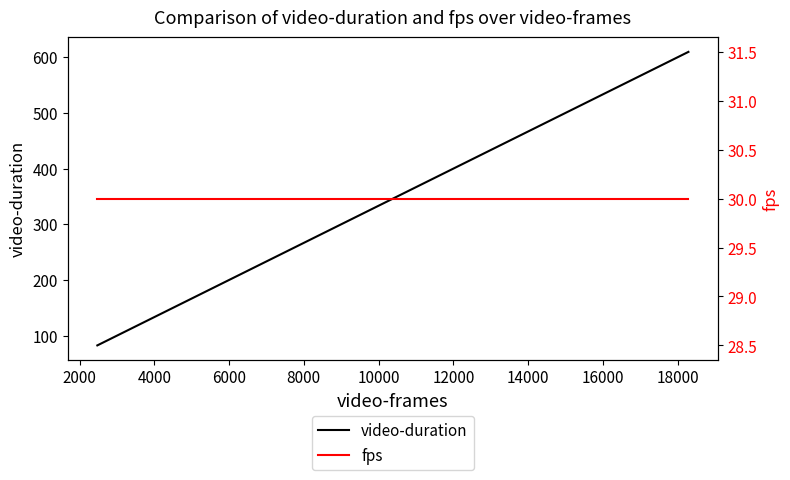

What is the smallest value displayed?

30.0